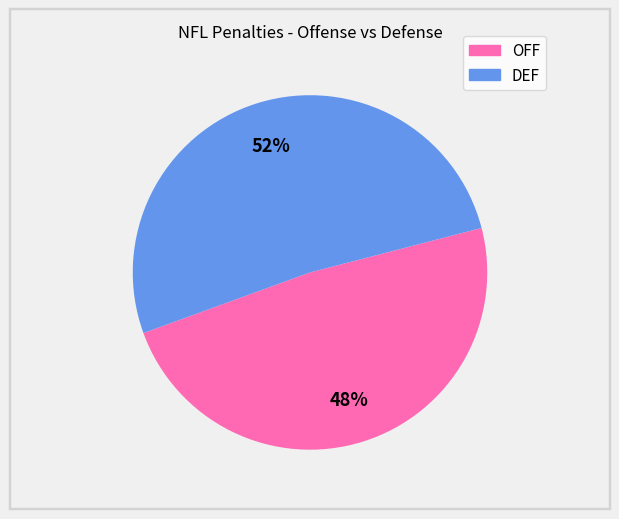

Does any single category account for the majority?

Yes